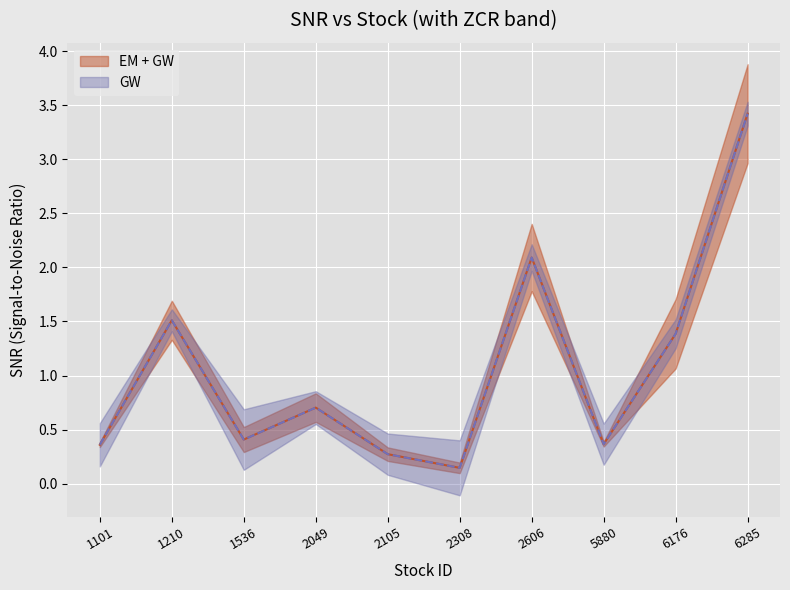

At which category is the sum across all series the highest?

6285